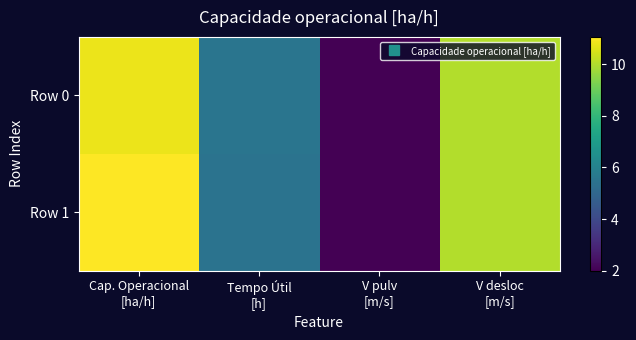

How many series are shown in this chart?

2